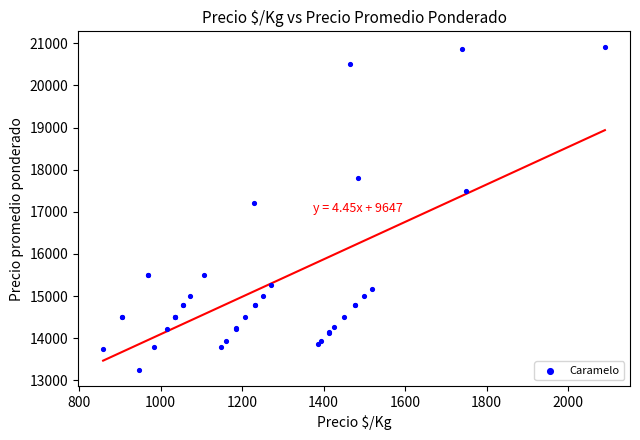

What Y value in the scatter plot is closest to 17076?

17201